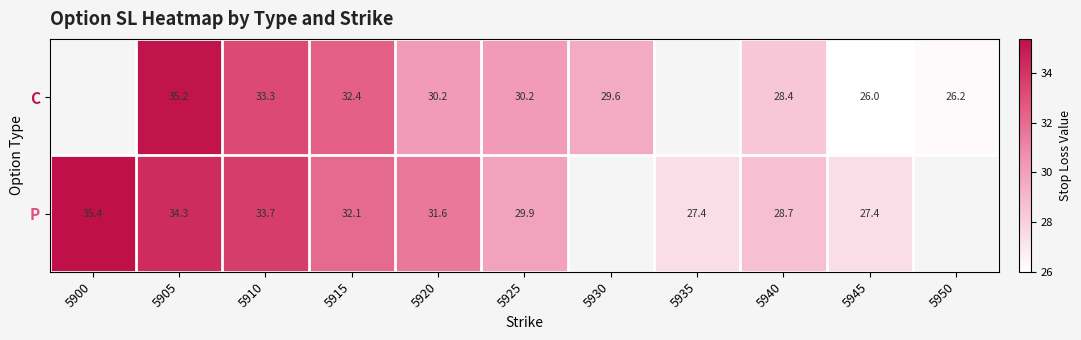

Between 5910 and 5930, which series saw the biggest shift?

C